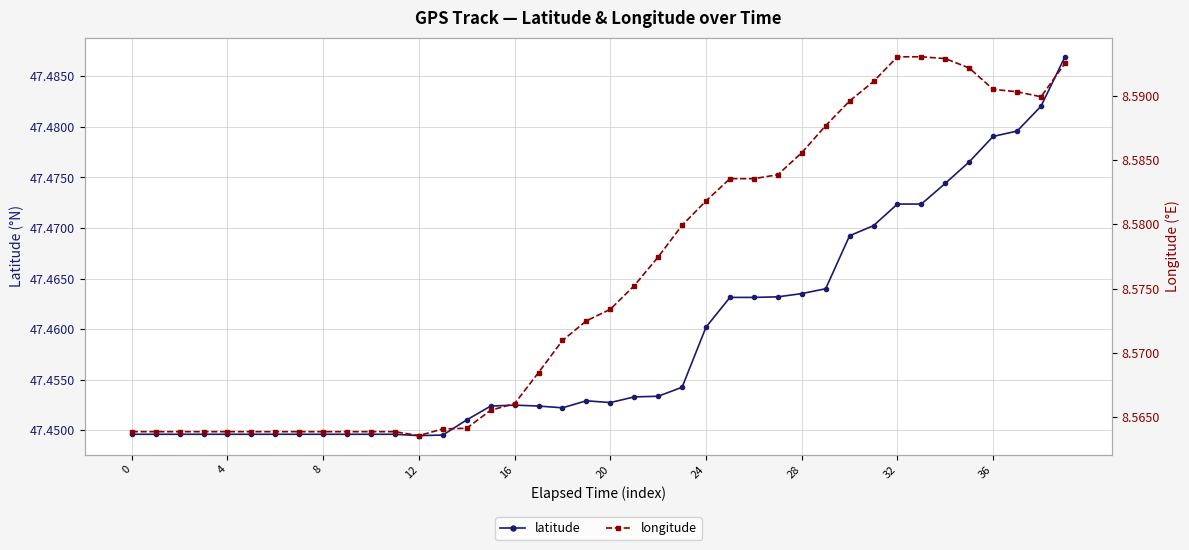

The latitude series shows 47.5 at 27. True or false?

True